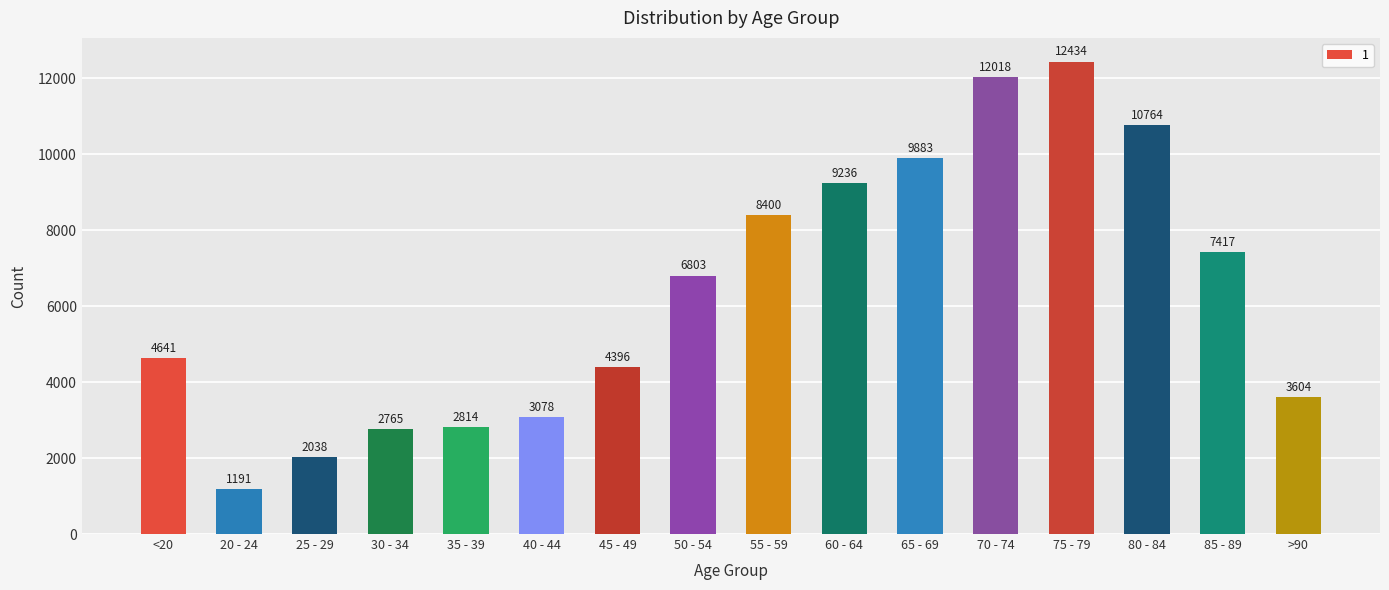

What is the greatest value displayed?

12434